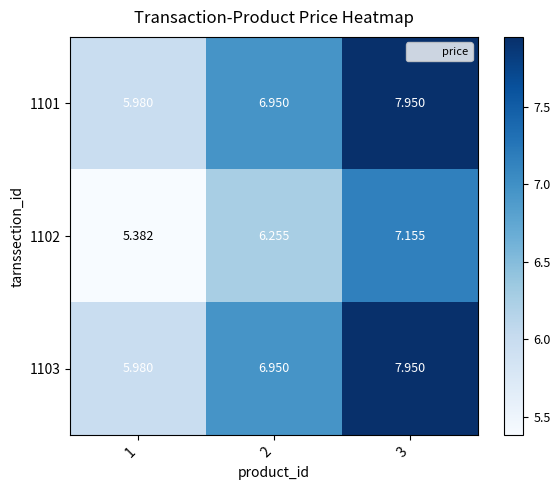

Is the value of 1101 at 1 greater than the value of 1103 at 2?

No